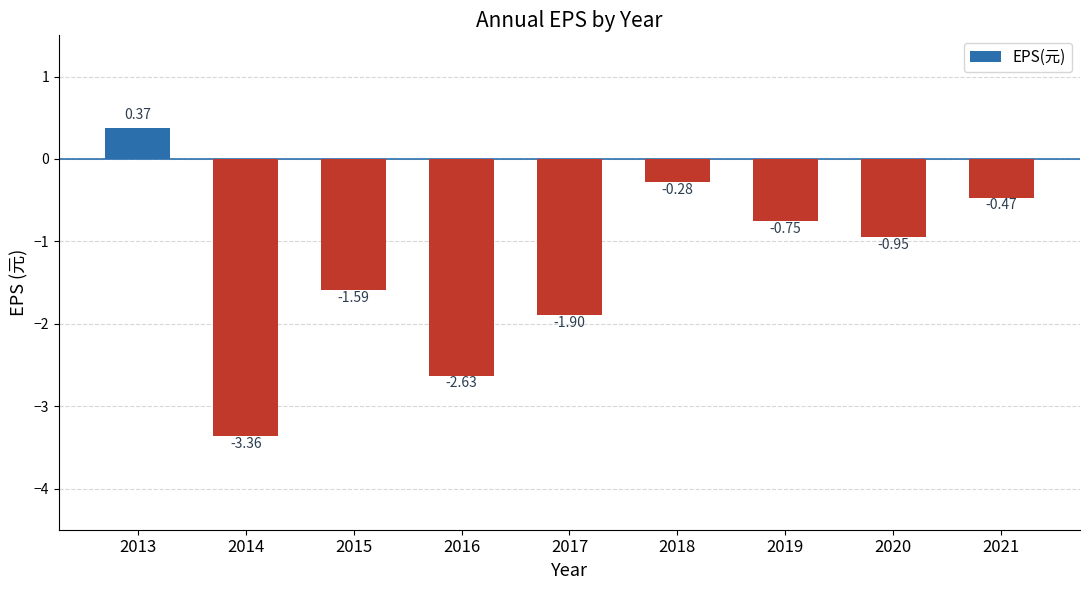

What is the sum of all values?

-11.6